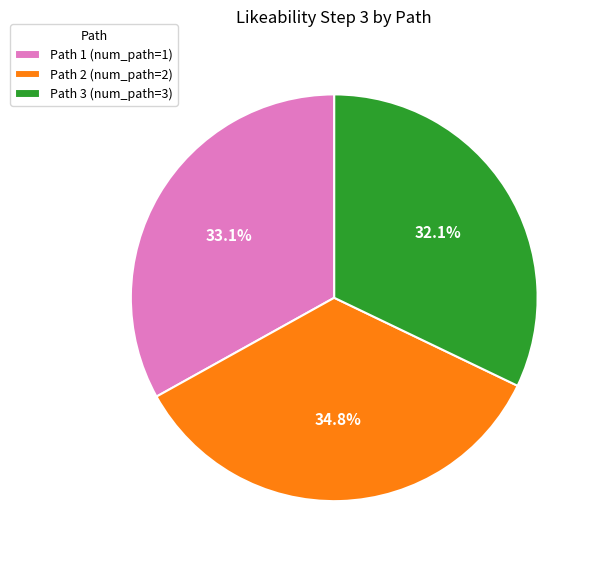

Count the number of slices in the pie.

3